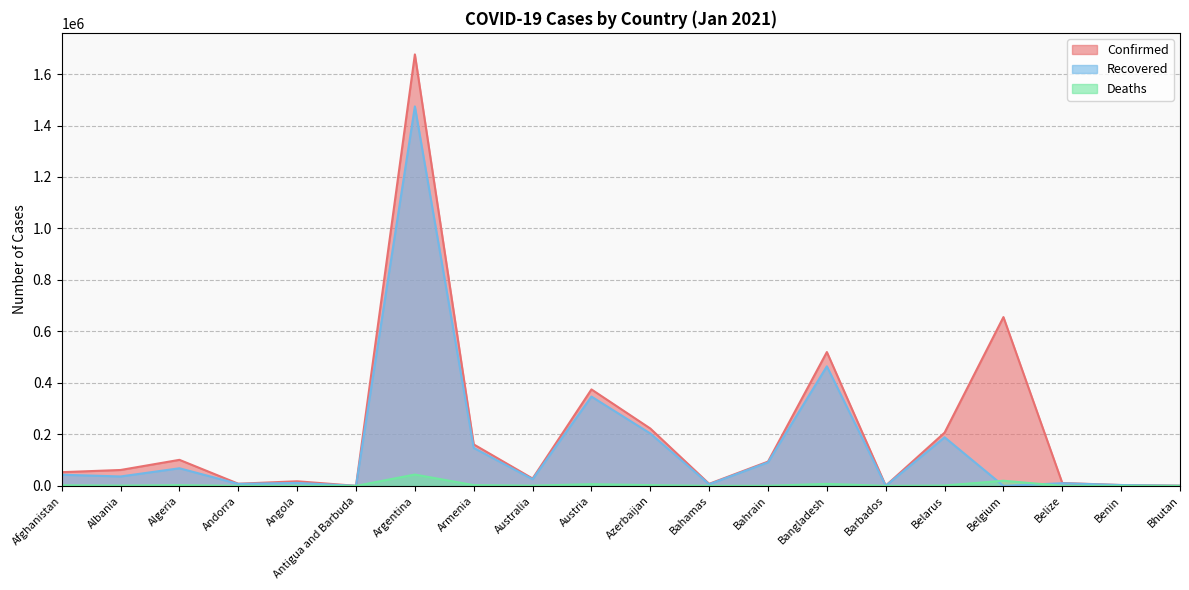

Reading right to left, transcribe all the data shown in this chart.

Confirmed: 767	3304	11108	655732	206796	743	519905	94284	7945	222885	374730	28547	161054	1676171	163	17864	8348	101120	61705	53207
Recovered: 459	3185	10312	0	188789	327	464446	91431	6277	203527	346901	25810	147388	1474048	149	11477	7615	68383	36535	43291
Deaths: 0	44	260	19883	1489	7	7718	353	175	2845	6568	909	2901	43976	5	413	84	2786	1223	2253